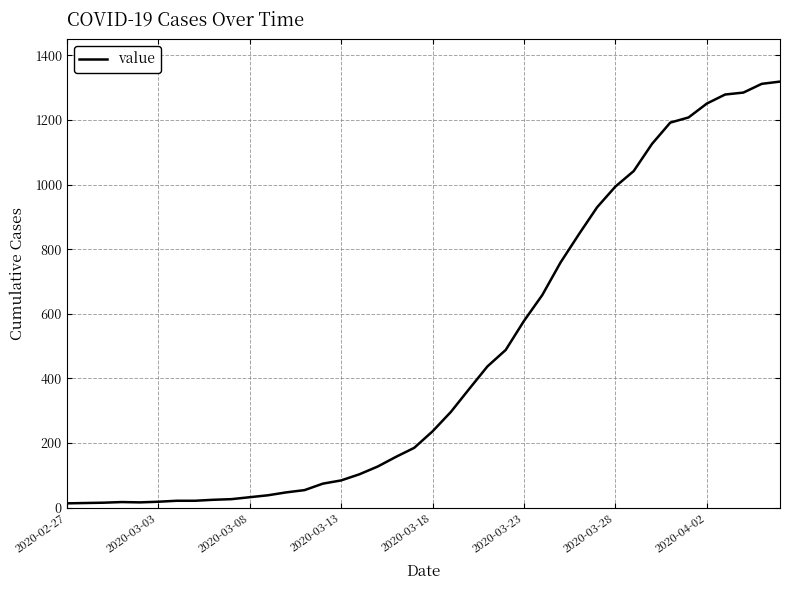

What is the difference between the maximum and minimum values?

1306